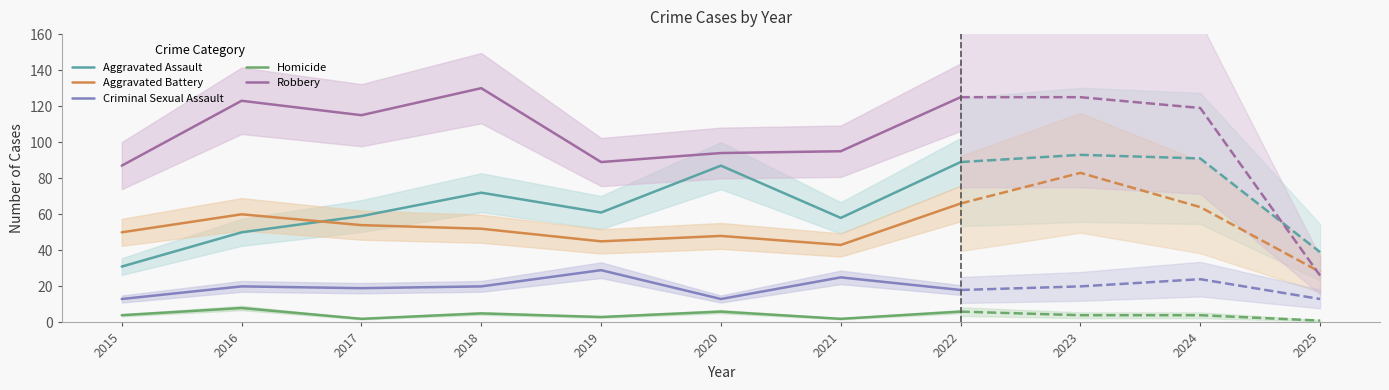

Is it true that Robbery equals 29 at 2020?

False